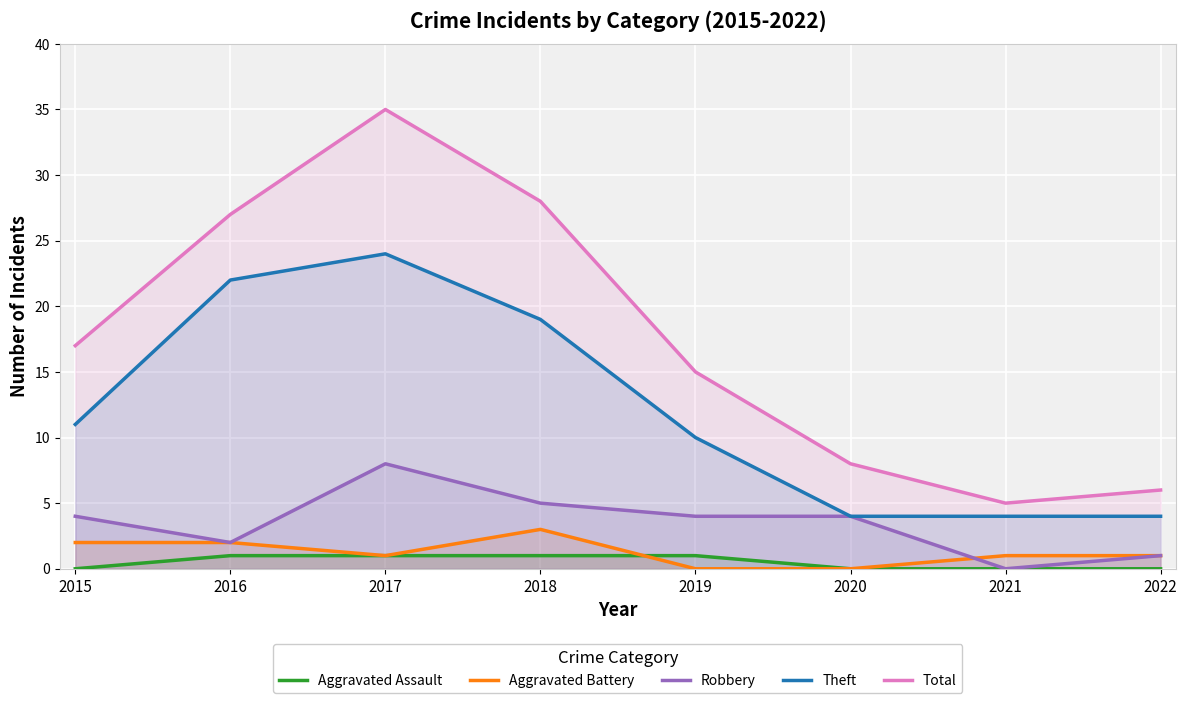

What is the approximate value of Total at 2020?

8